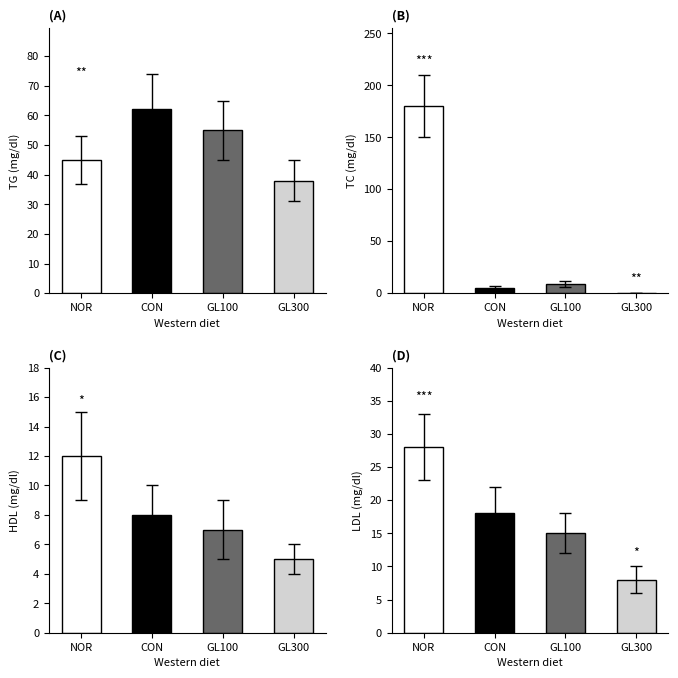

What is the difference between the maximum and minimum values in the NOR series?

168